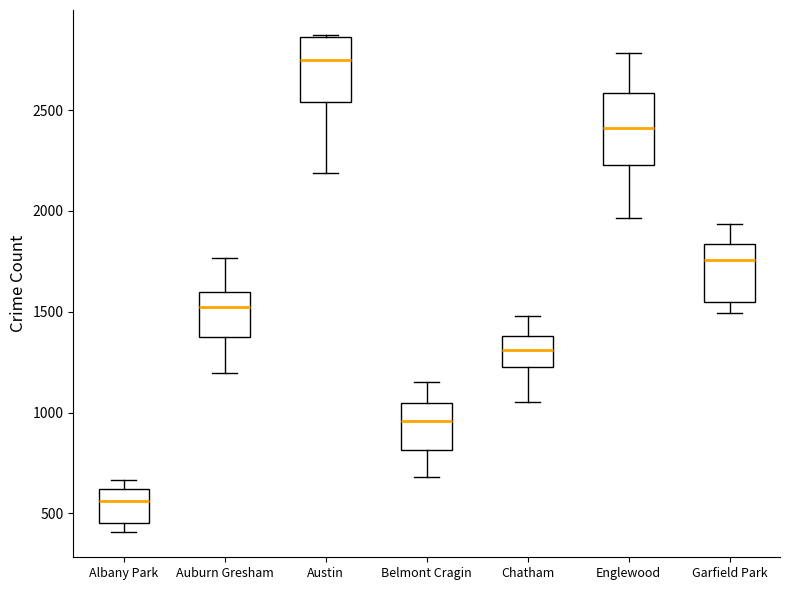

Where does the upper whisker of the box for Englewood end on the y-axis? The values are not printed on the chart, so give them approximately, as read against the axis.

2800